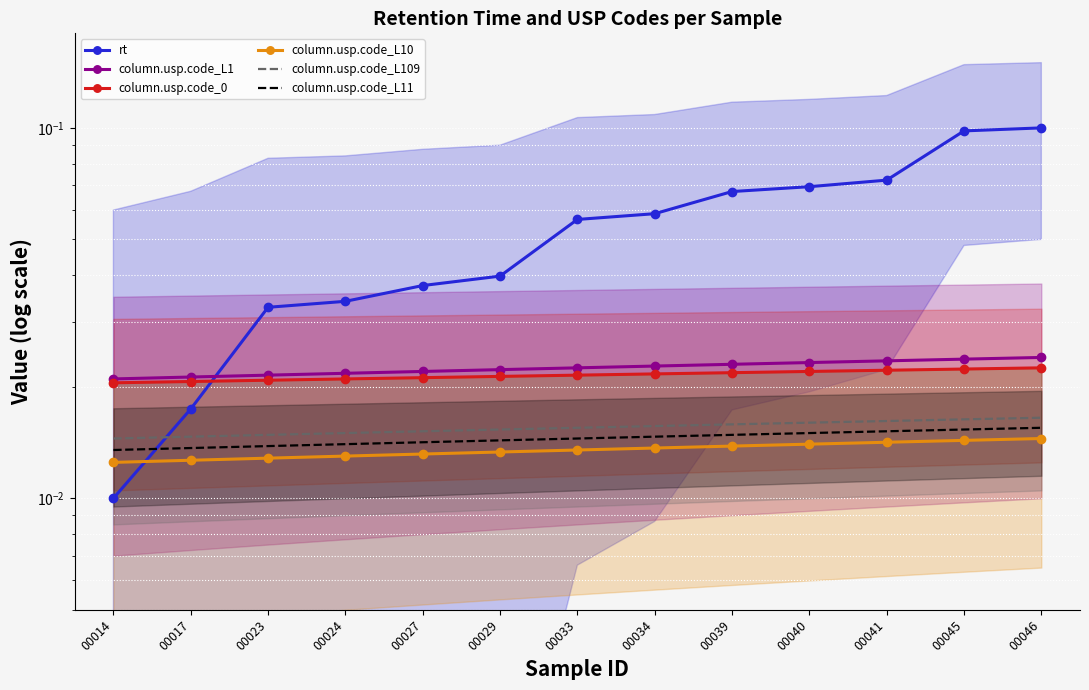

Which label corresponds to the smallest value in the chart?

00014